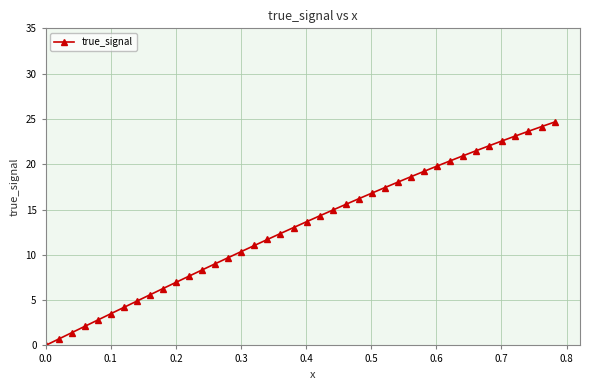

What is the value of the 18th point from the left?

11.7